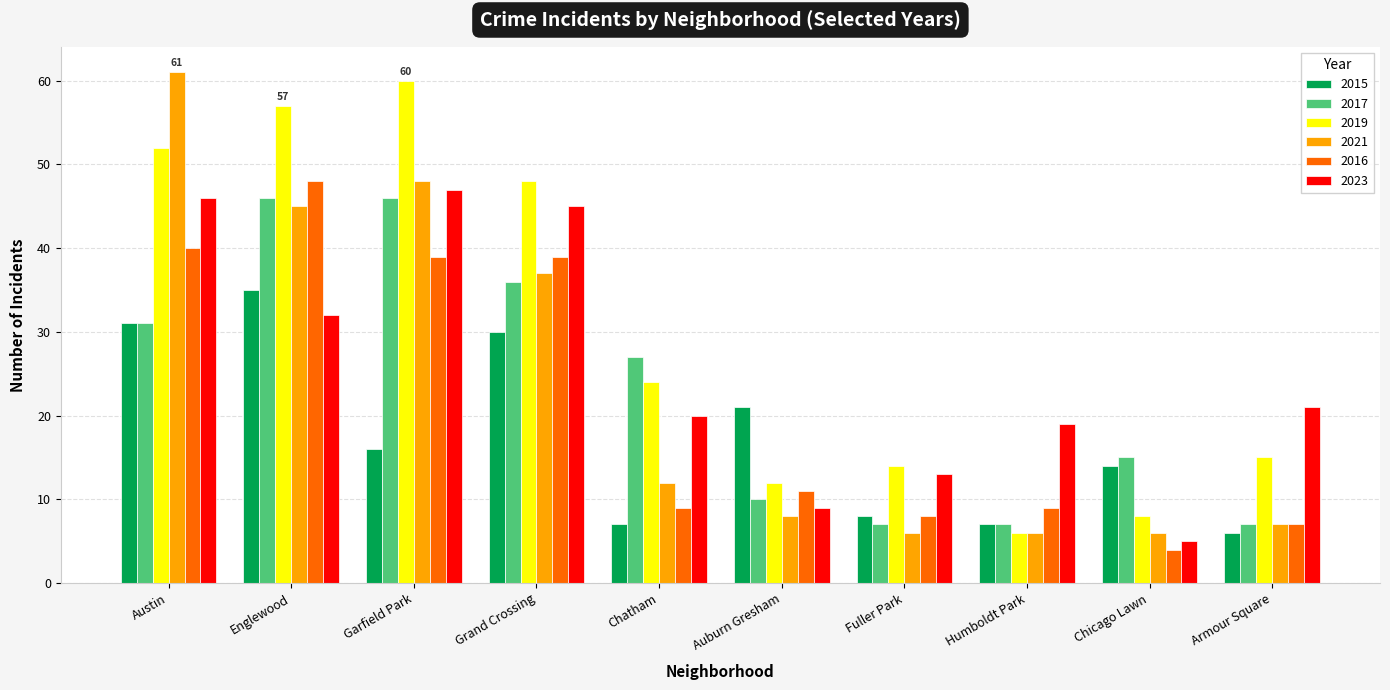

What is the total value across all series at Grand Crossing?

235